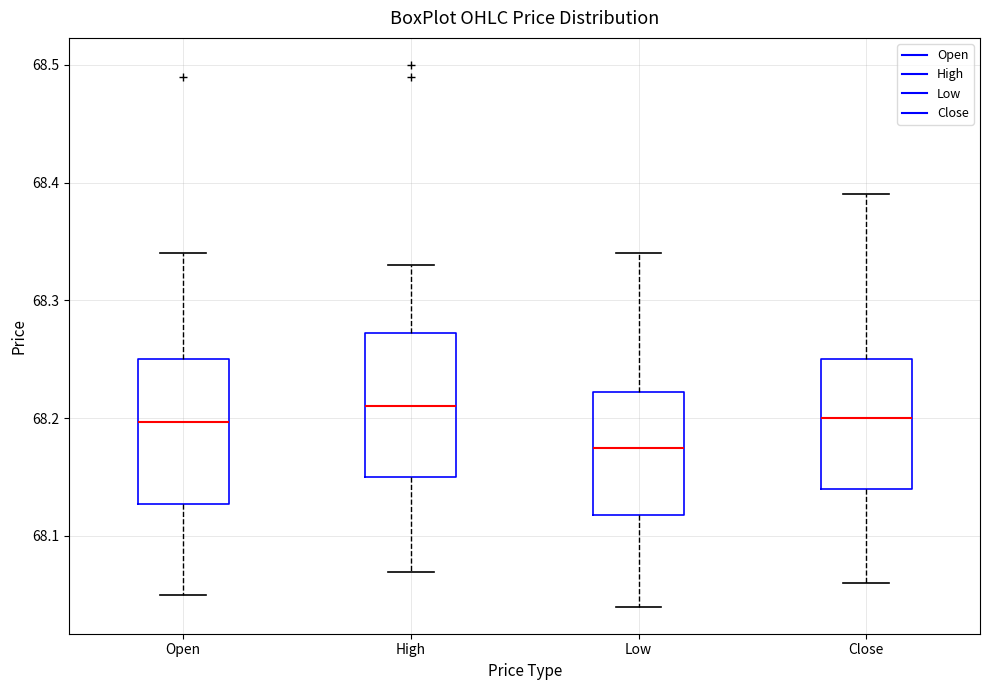

Which box has the lowest median line?

Low